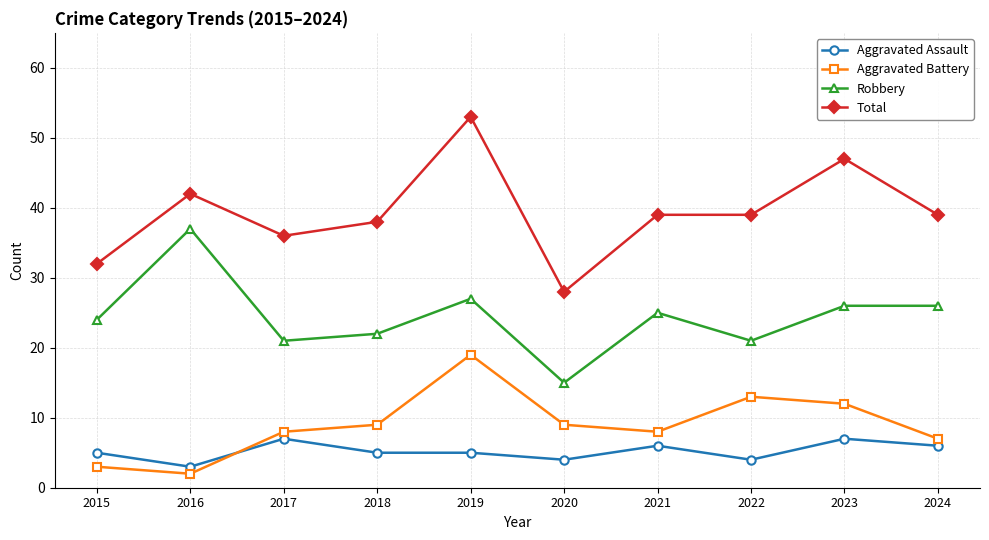

The Total series shows 32 at 2015. True or false?

True